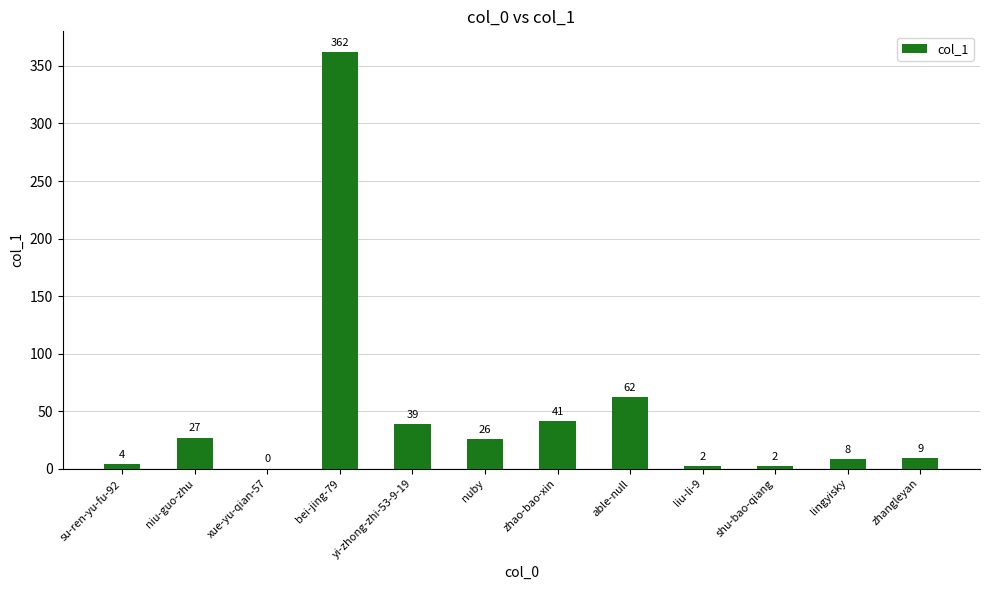

Read the value at niu-guo-zhu.

27